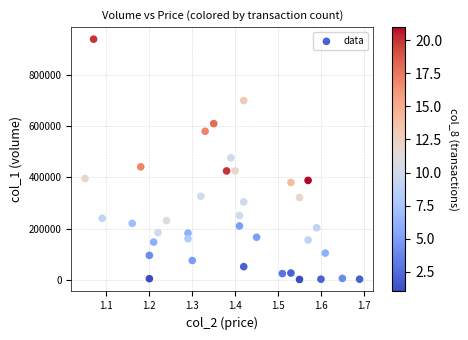

What is the range of Y values (max minus min)?

939000